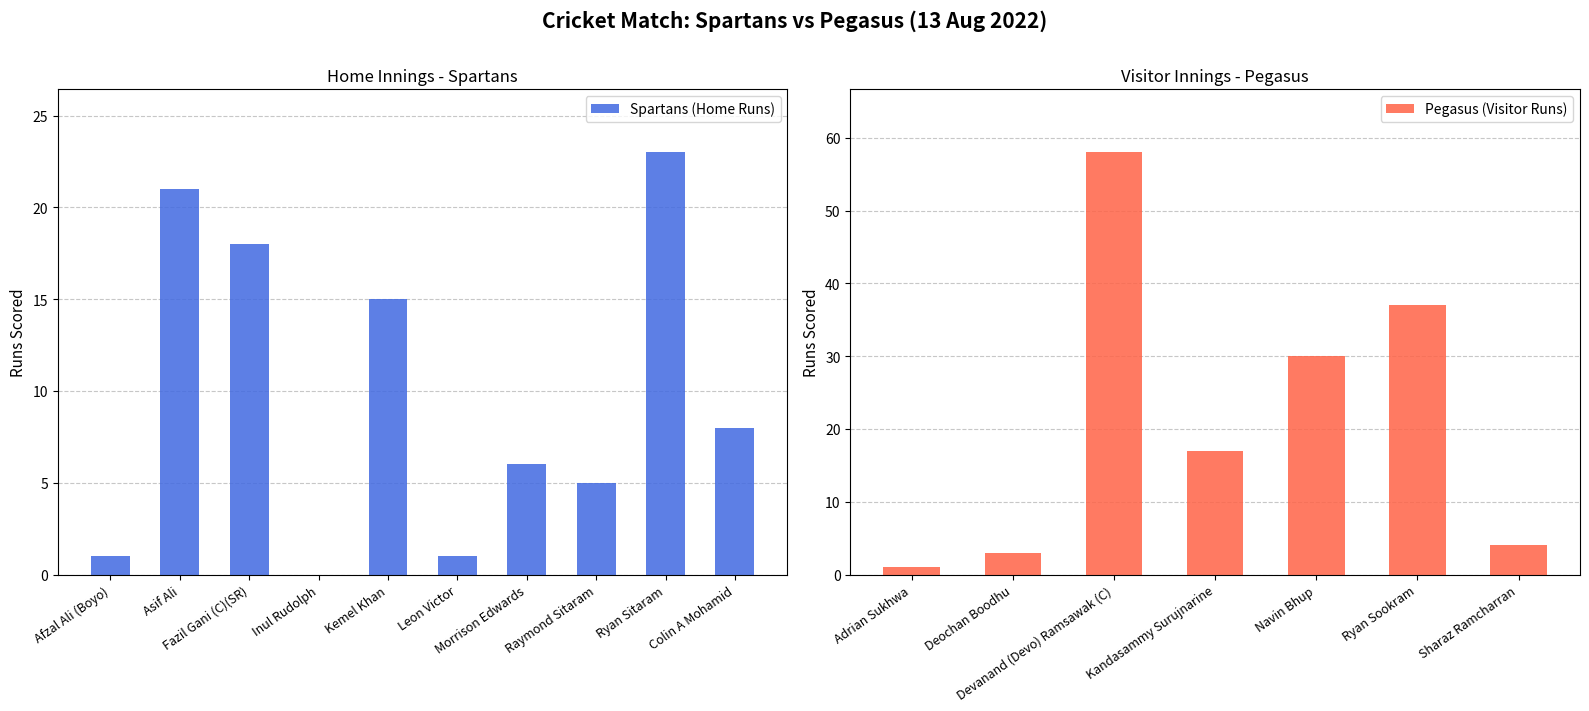

Rank the categories by value from highest to lowest.

Ryan Sitaram, Asif Ali, Fazil Gani (C)(SR), Kemel Khan, Colin A Mohamid, Morrison Edwards, Raymond Sitaram, Afzal Ali (Boyo), Leon Victor, Inul Rudolph